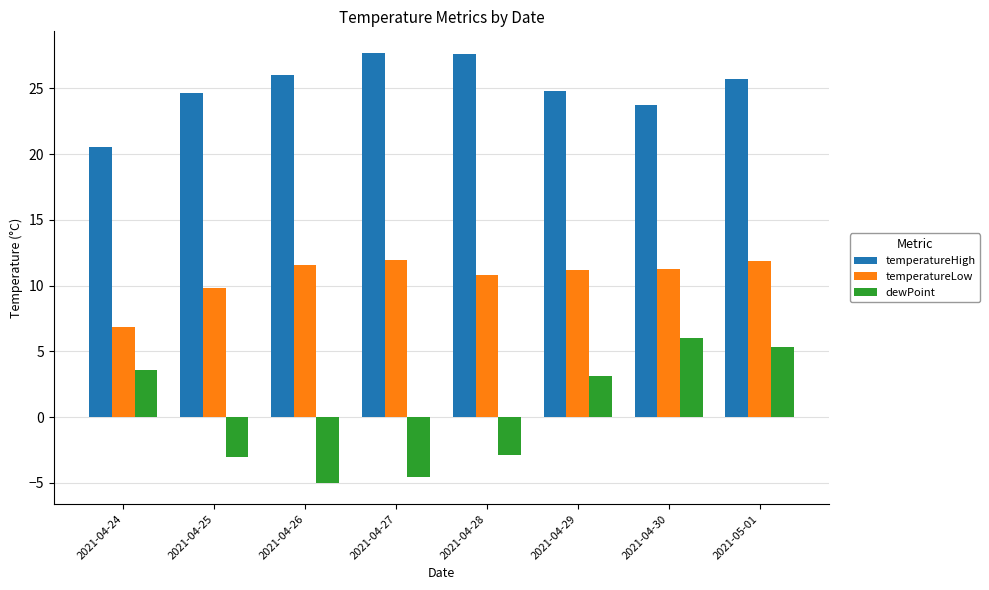

Which series has the largest range (max minus min)?

dewPoint